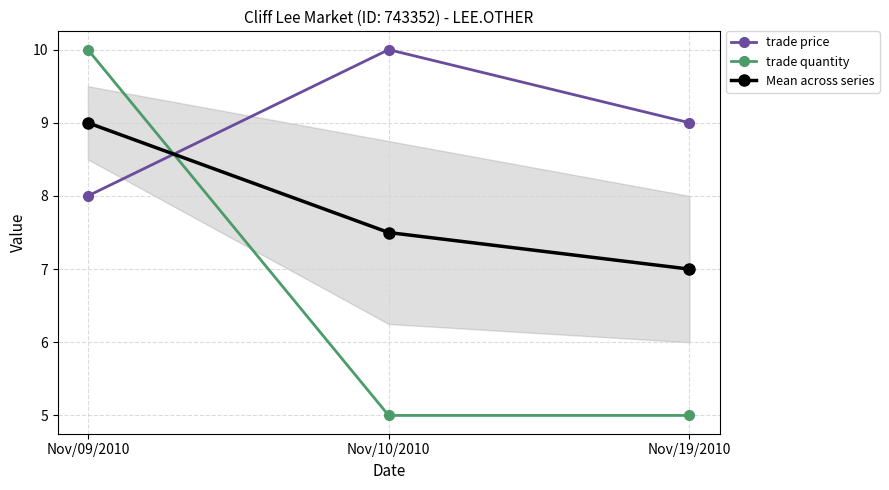

What is the sum of the Mean across series values at Nov/10/2010 and Nov/19/2010?

14.5